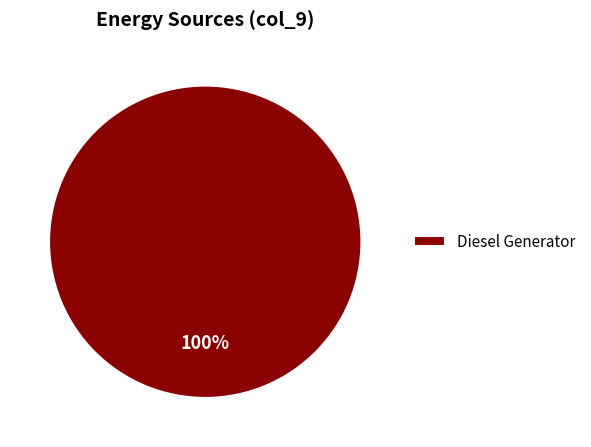

Rank the categories by value from lowest to highest.

Diesel Generator